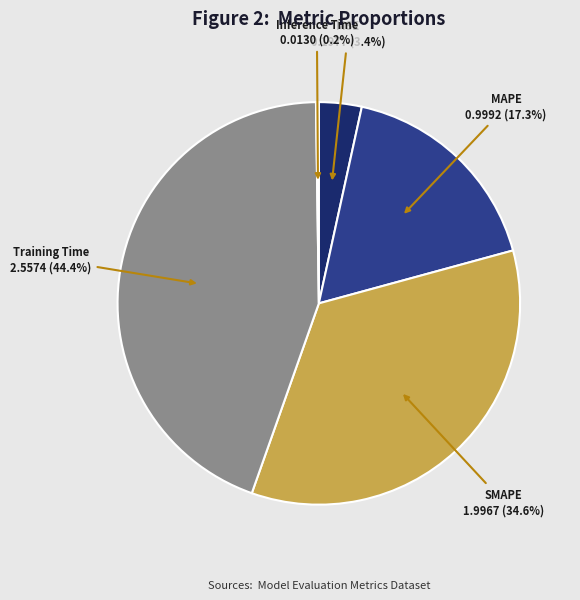

To the nearest percent, what is the difference between the largest and smallest slice percentages?

44%